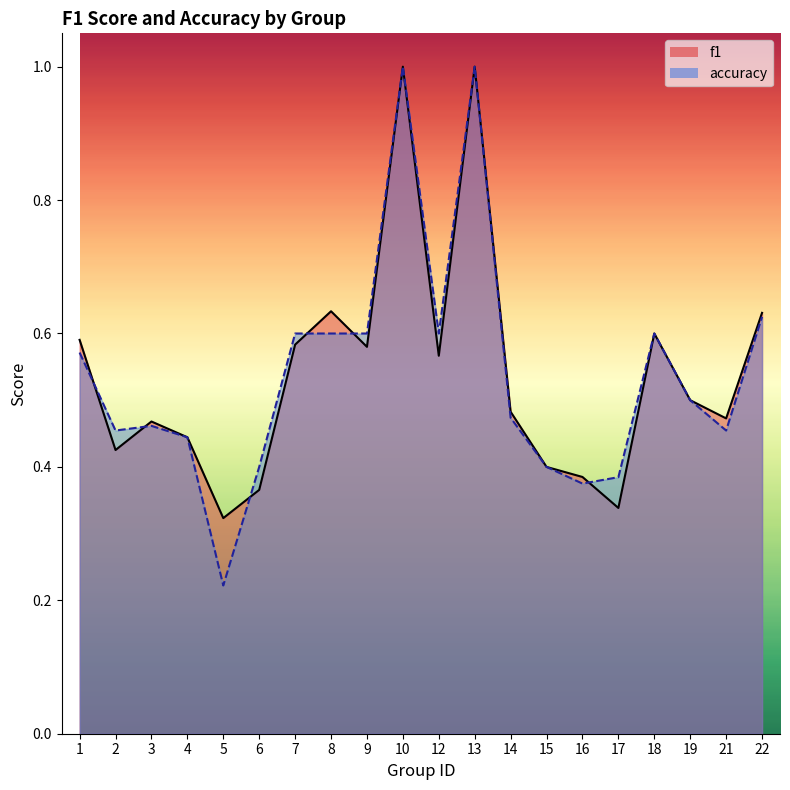

True or false: f1 has a value of 0.5 at 14.

True